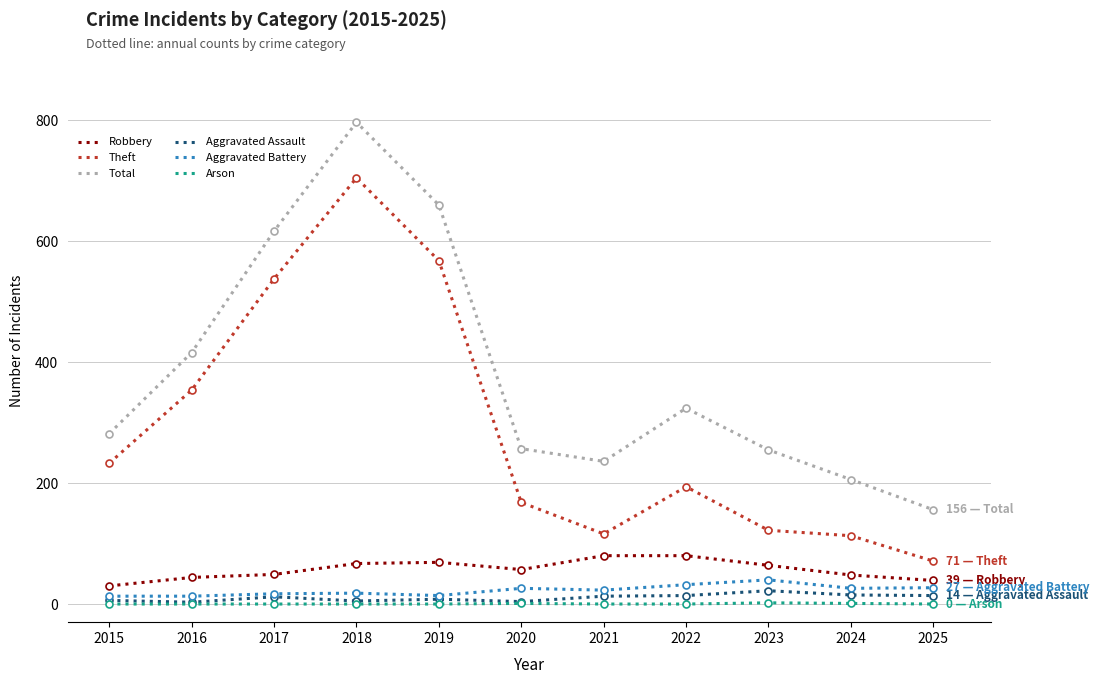

What is the maximum value shown in the chart?

797